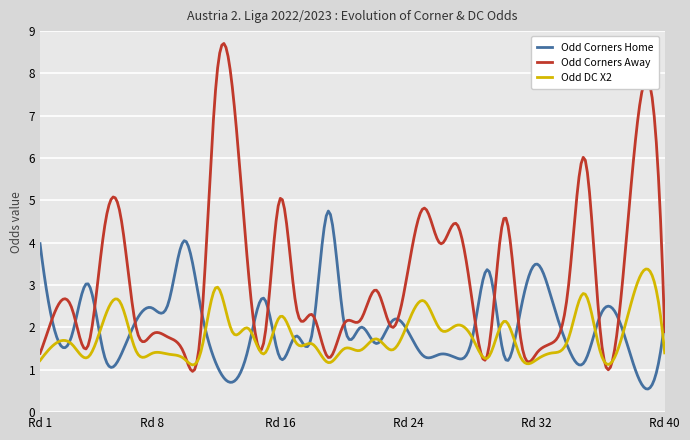

Which series has the widest spread of values?

Odd Corners Away